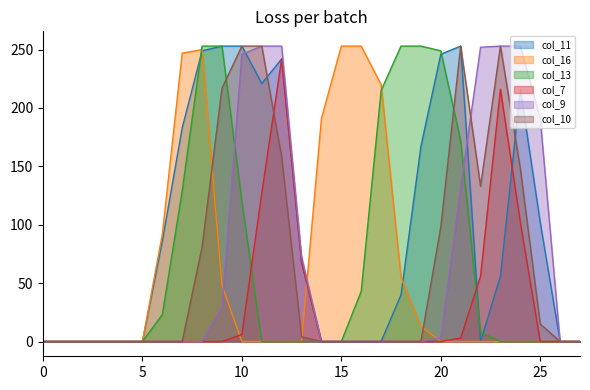

Which category has the highest value in the col_16_line series?

15